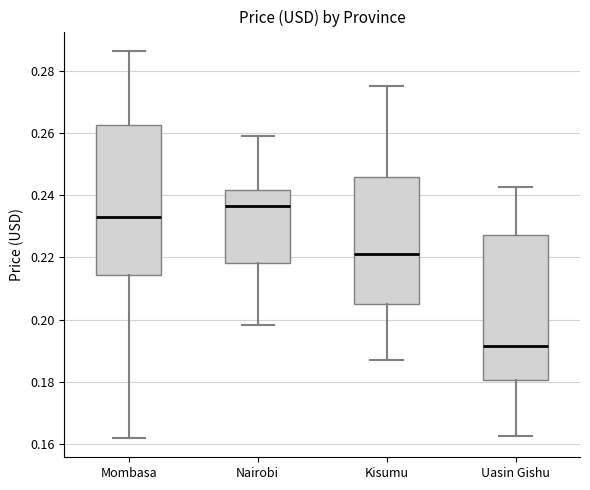

Reading left to right, read every box against the y-axis: the position of its median line, the range the box covers, and the ends of its whiskers. The values are not printed on the chart, so give them approximately, as read against the axis.

Mombasa: median 0.232, box 0.214 to 0.262, whiskers 0.162 to 0.286
Nairobi: median 0.236, box 0.218 to 0.242, whiskers 0.198 to 0.260
Kisumu: median 0.222, box 0.206 to 0.246, whiskers 0.188 to 0.276
Uasin Gishu: median 0.192, box 0.180 to 0.228, whiskers 0.162 to 0.242